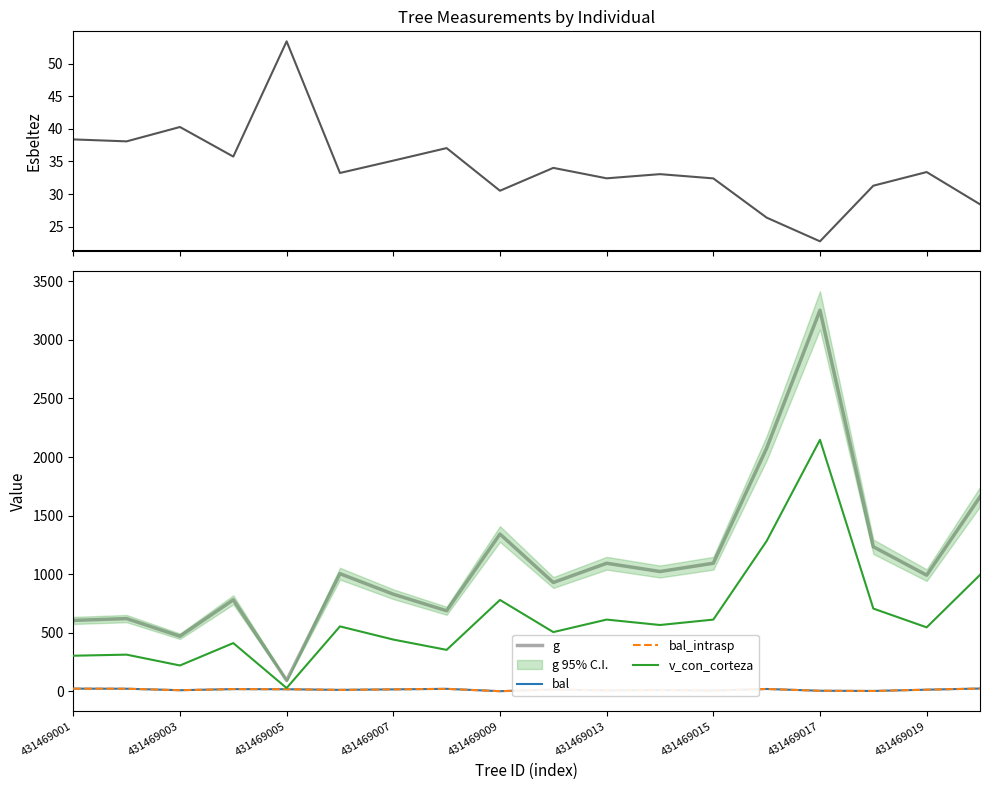

How many data points in g are above 1003?

9